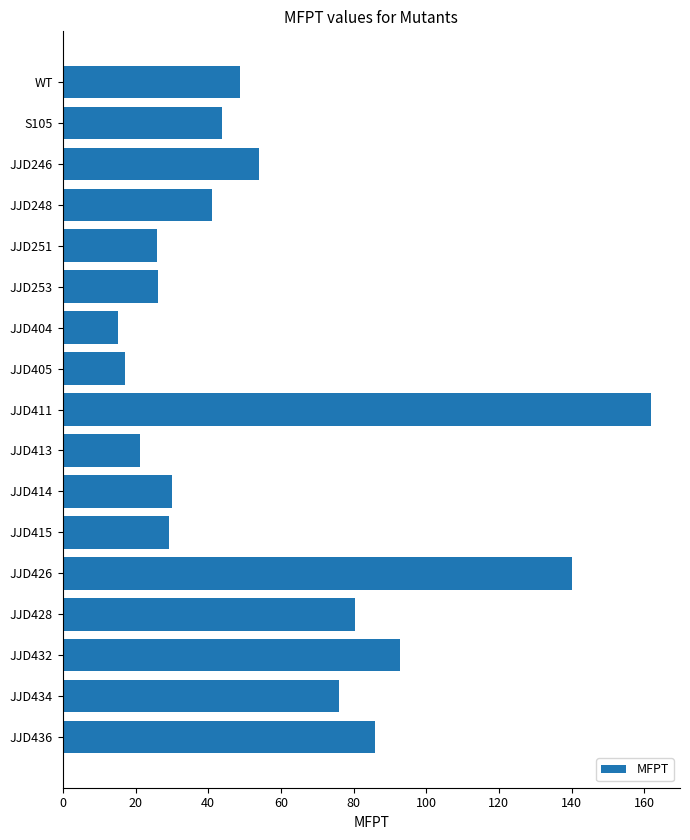

Approximately how many times larger is the value at WT compared to S105?

1.1